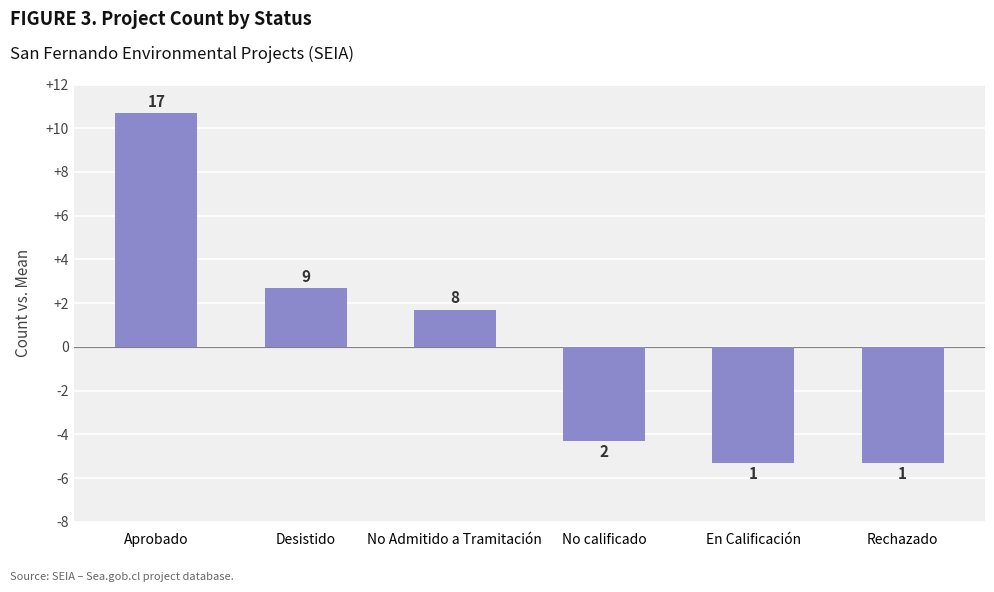

What is the value of the 4th bar from the left?

-4.3